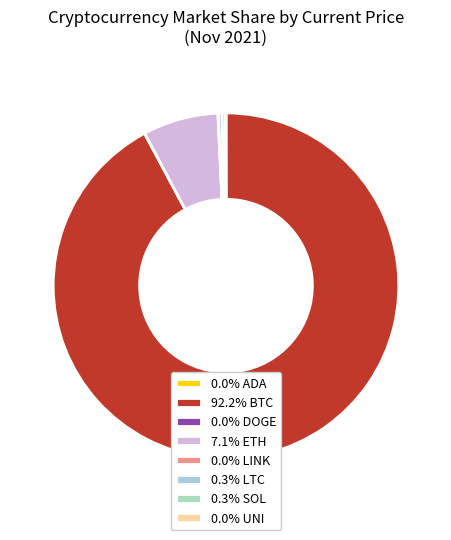

Does 0.3% LTC account for over 50% of the chart?

No